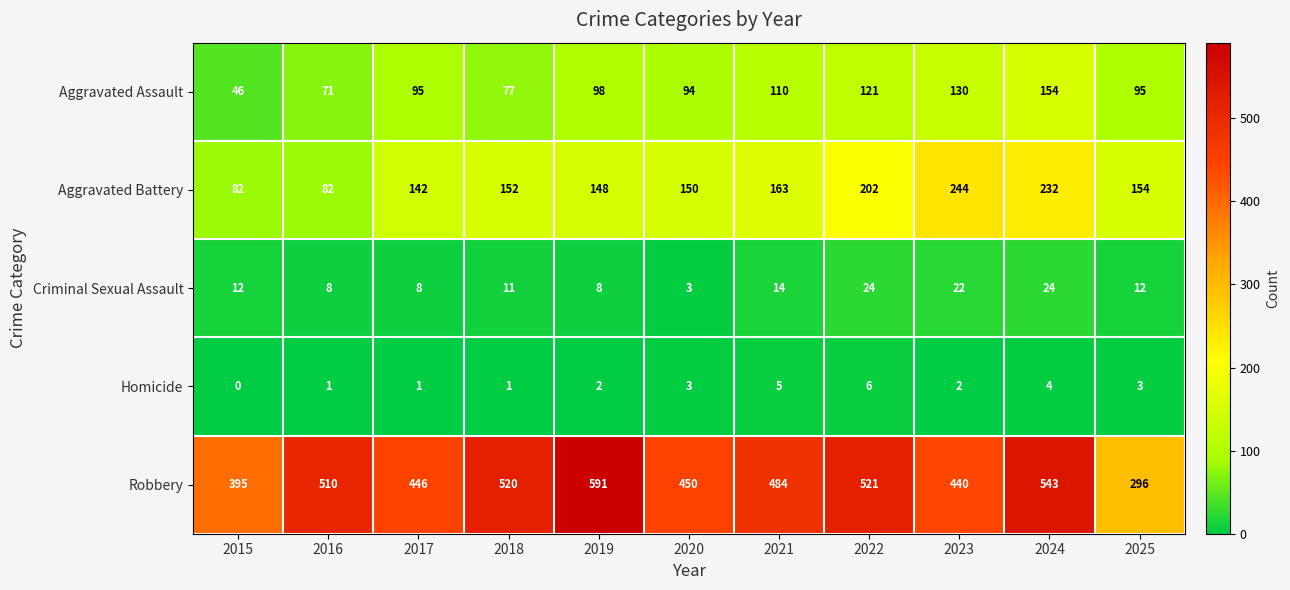

What is the sum of all Aggravated Assault values?

1091